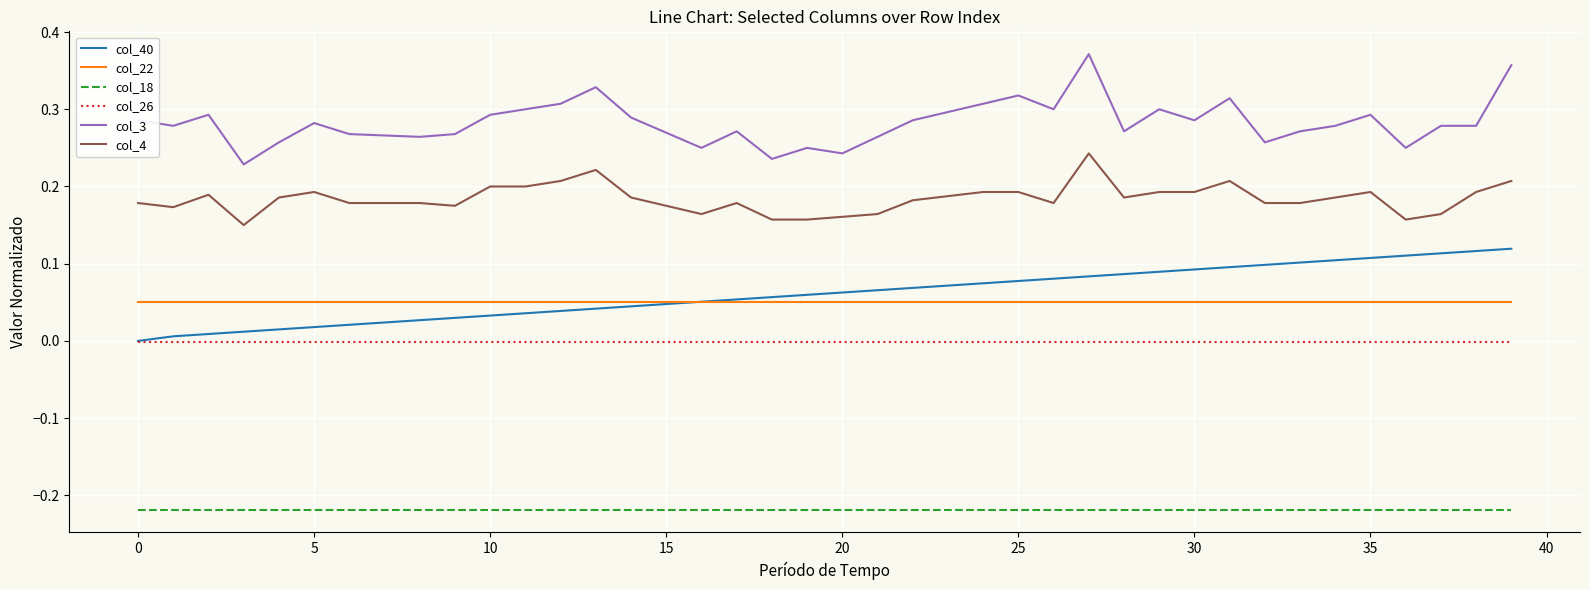

True or false: col_22 and col_3 cross at least once.

False